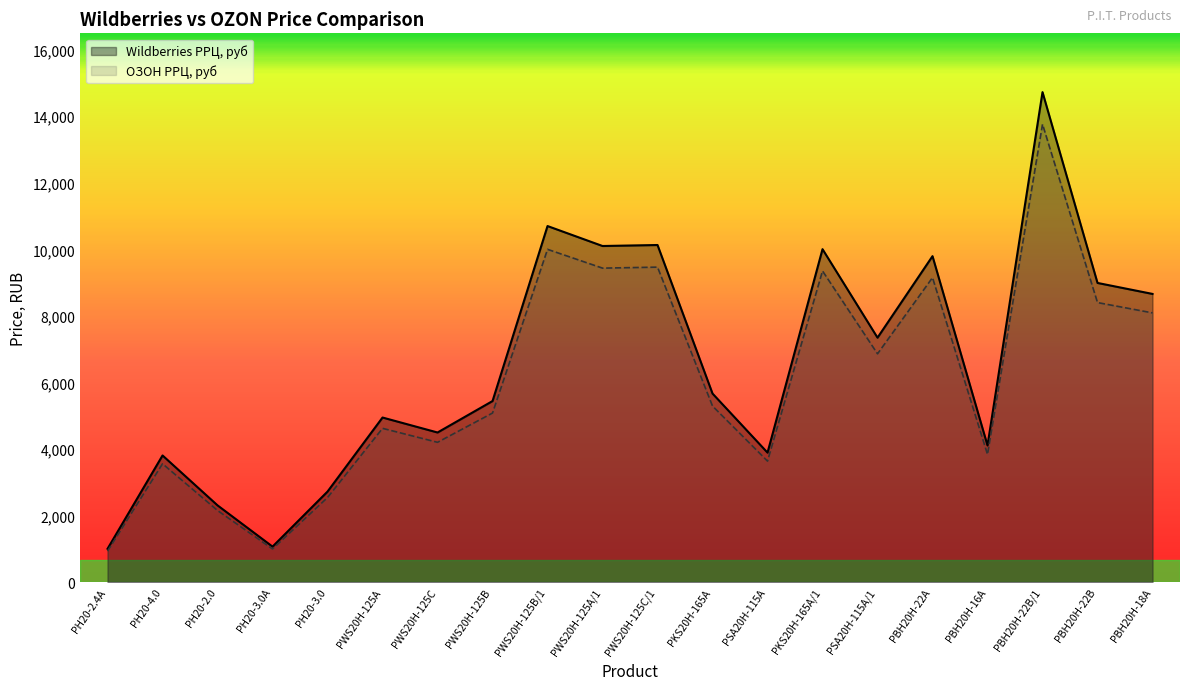

At which label is ОЗОН РРЦ, руб closest to 7345?

PSA20H-115A/1